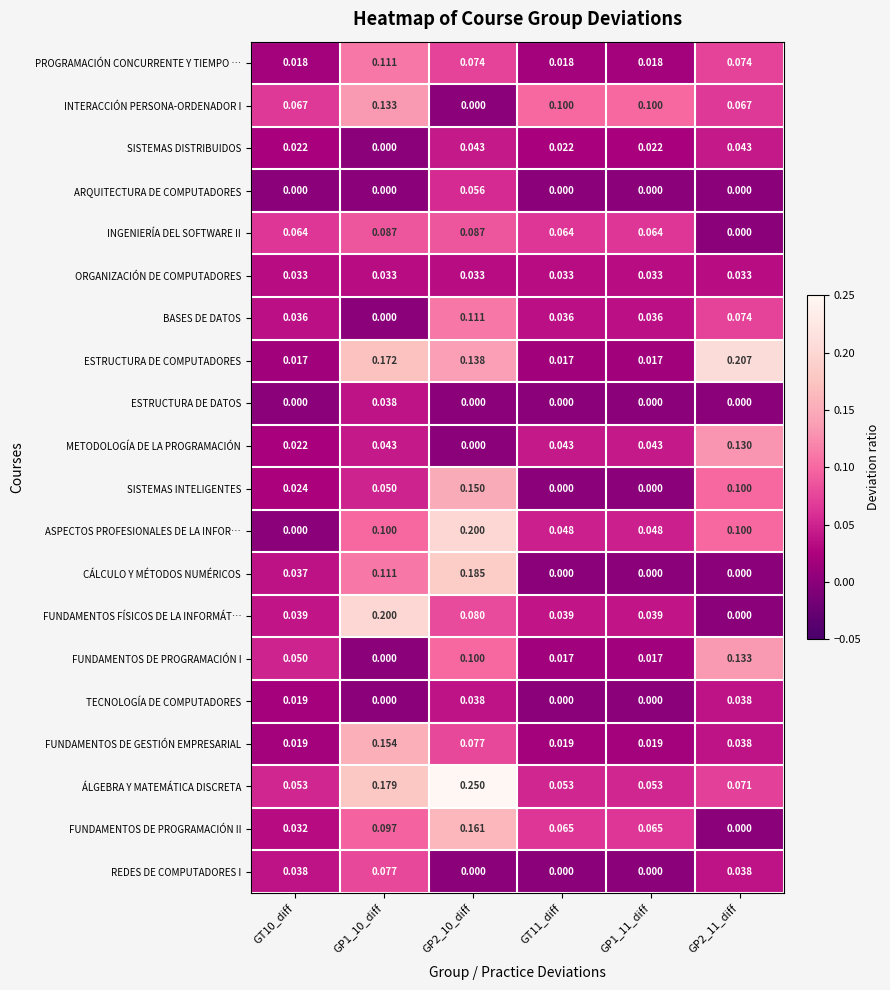

Is the value of ÁLGEBRA Y MATEMÁTICA DISCRETA at GP1_10_diff greater than the value of SISTEMAS DISTRIBUIDOS at GP1_11_diff?

Yes